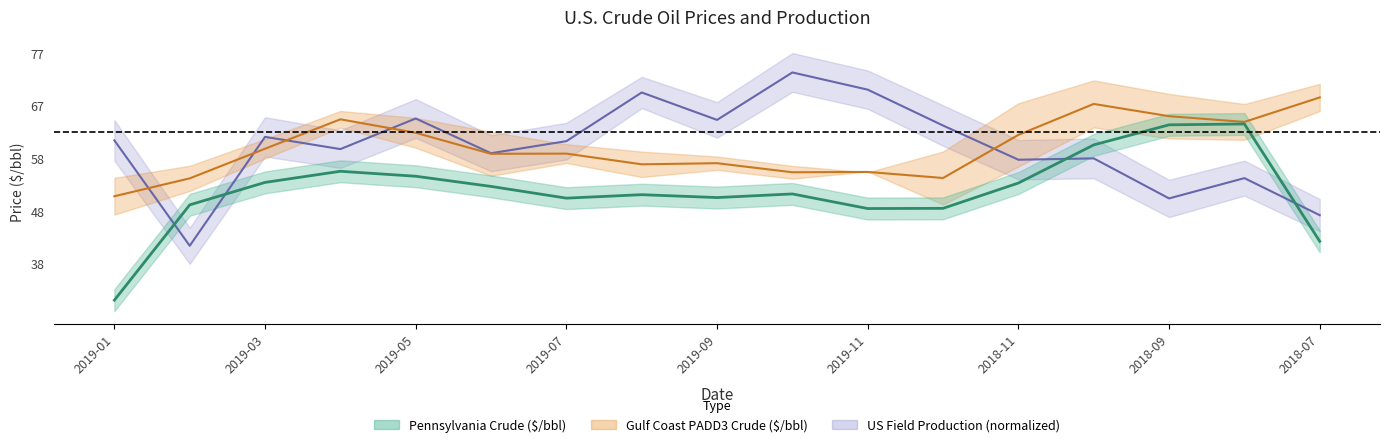

True or false: Lower 48 Field Production (Mbbl) has more than 0 interior local peaks.

True